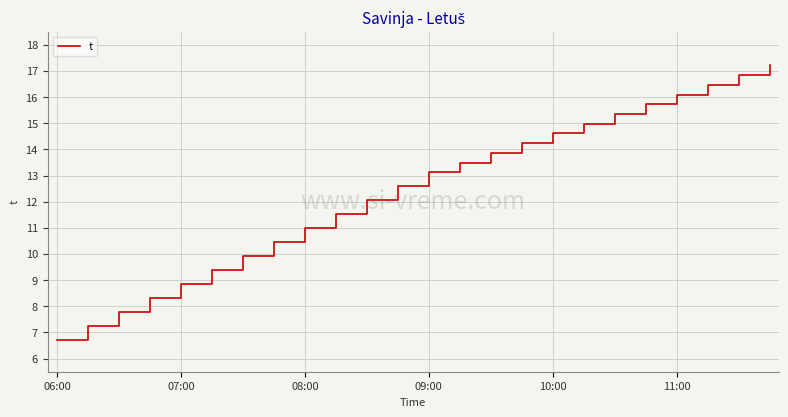

What is the difference between the maximum and minimum values?

10.5